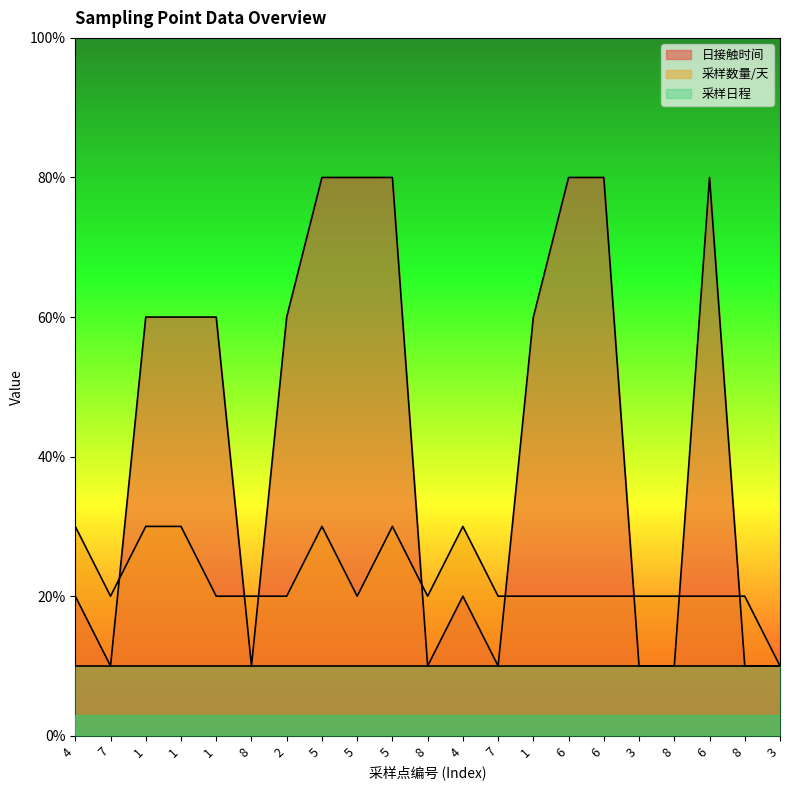

Is the value of 采样数量/天 at 2 greater than the value of 日接触时间 at 8?

Yes